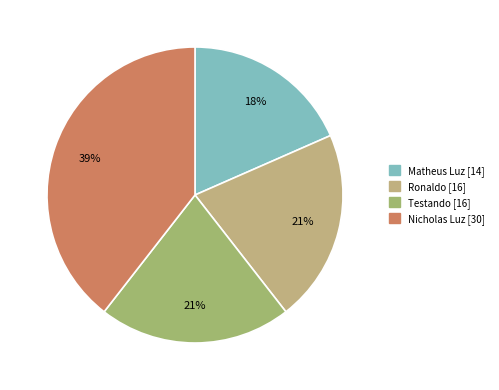

What is the change in value from Matheus Luz to Nicholas Luz?

+16